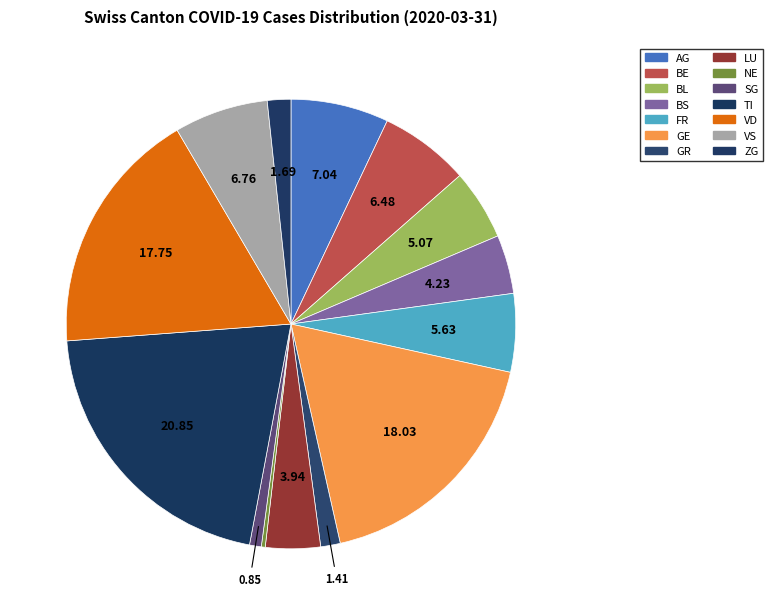

How many slices are in this pie chart?

14